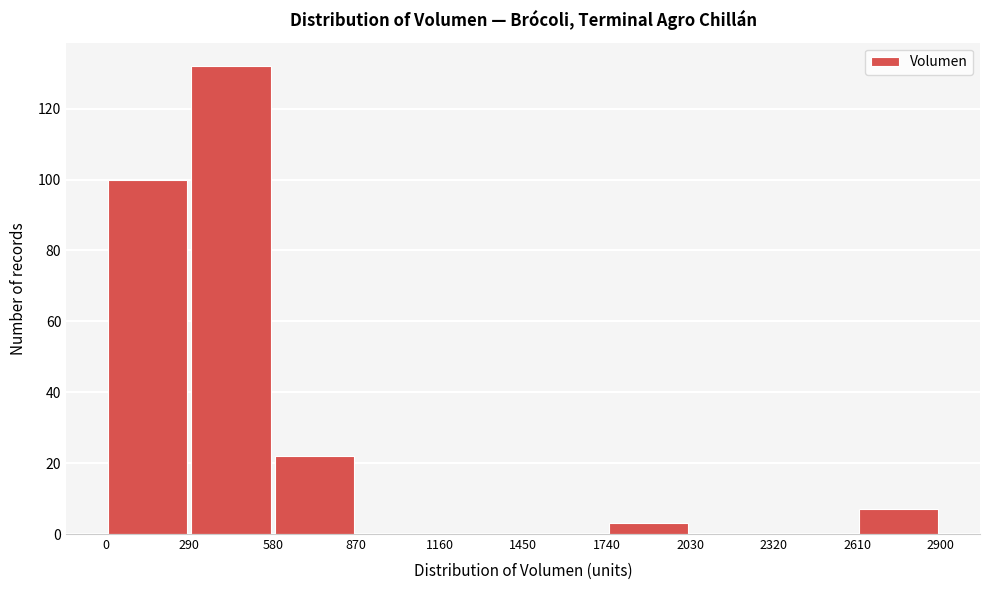

Which range on the x-axis has the tallest bar?

290 to 580